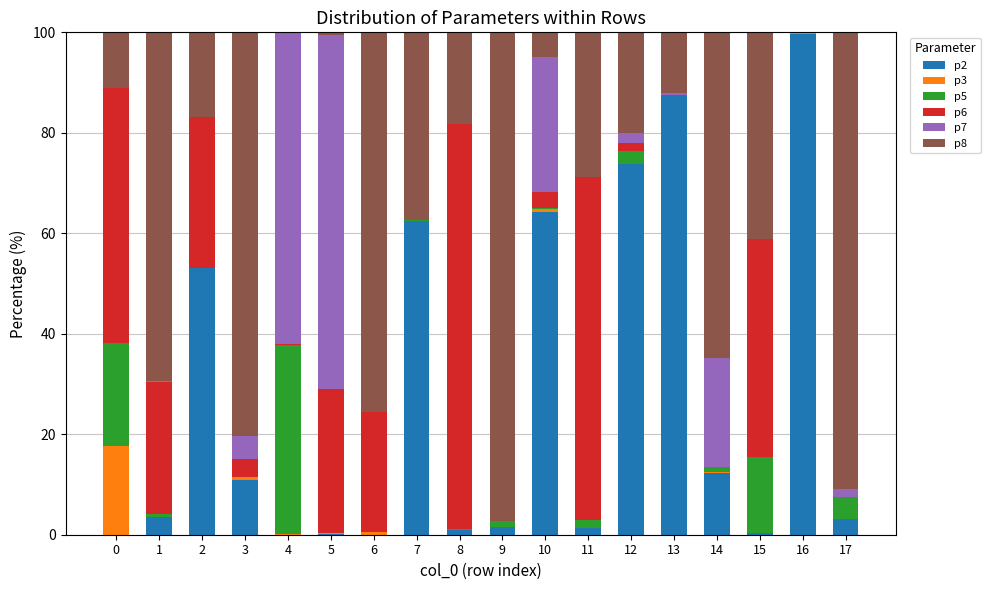

Does the chart contain stacked bars?

Yes